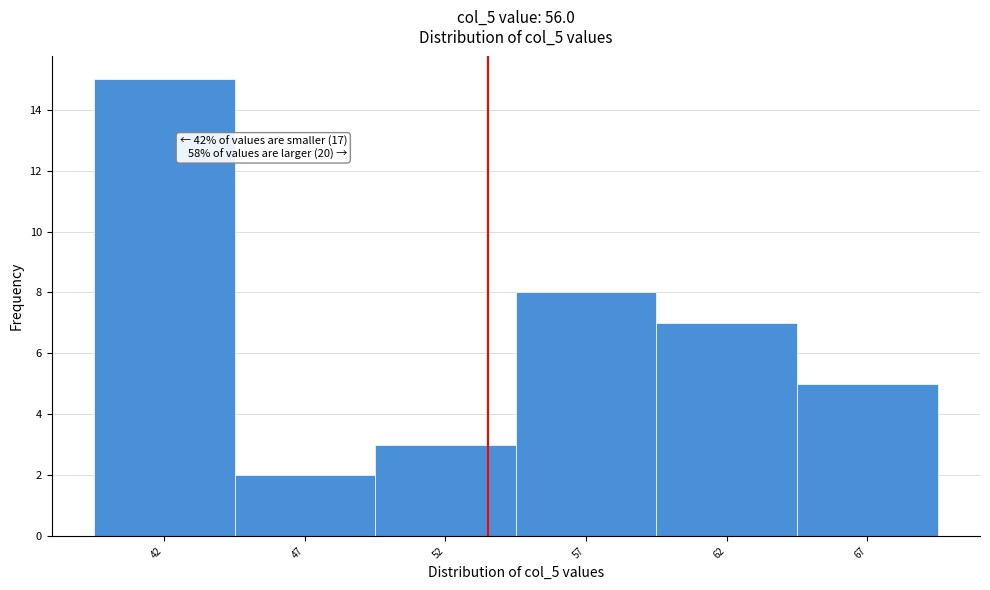

Reading left to right, extract all data points from this chart.

42=15	47=2	52=3	57=8	62=7	67=5